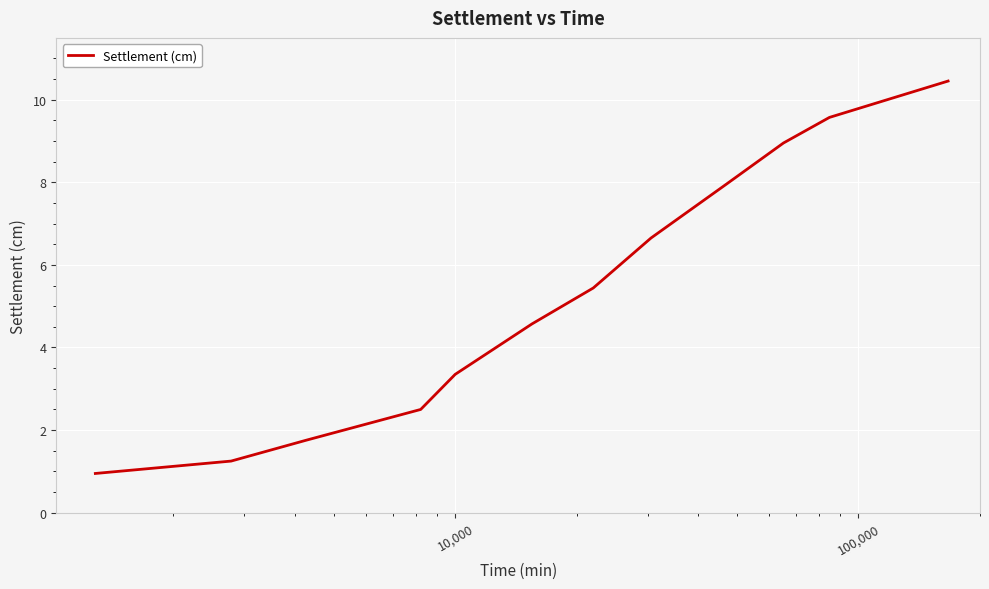

What is the difference between the maximum and minimum values?

9.5